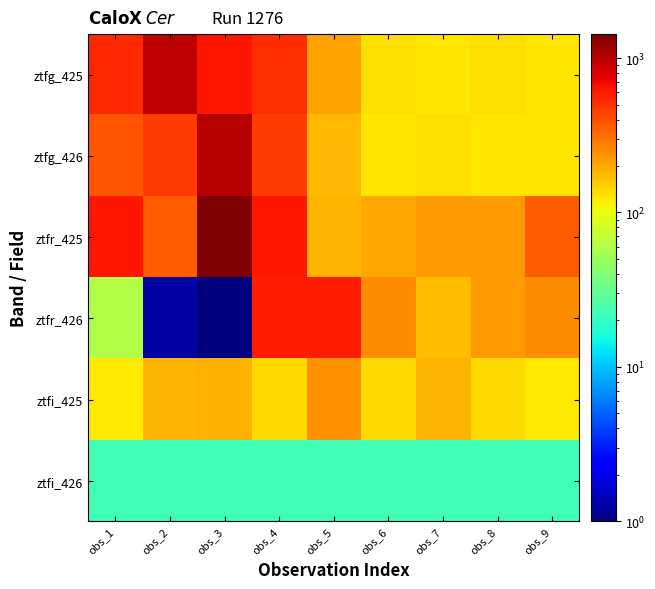

Between obs_8 and obs_6, which is larger?

obs_8